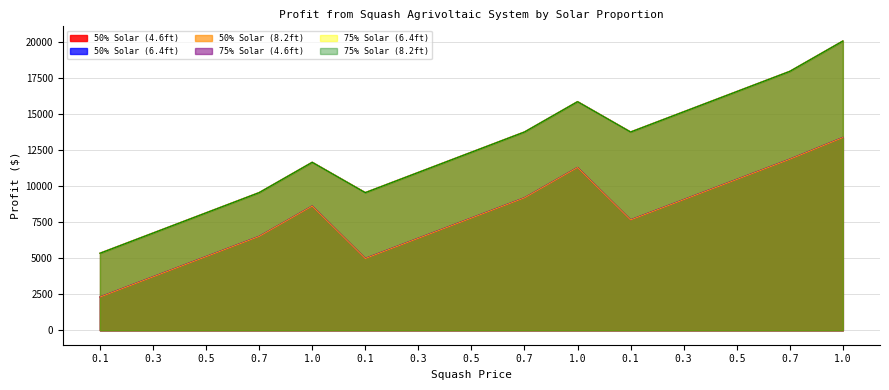

The 50% Solar (4.6ft) series shows 13384.1 at 1.0. True or false?

True